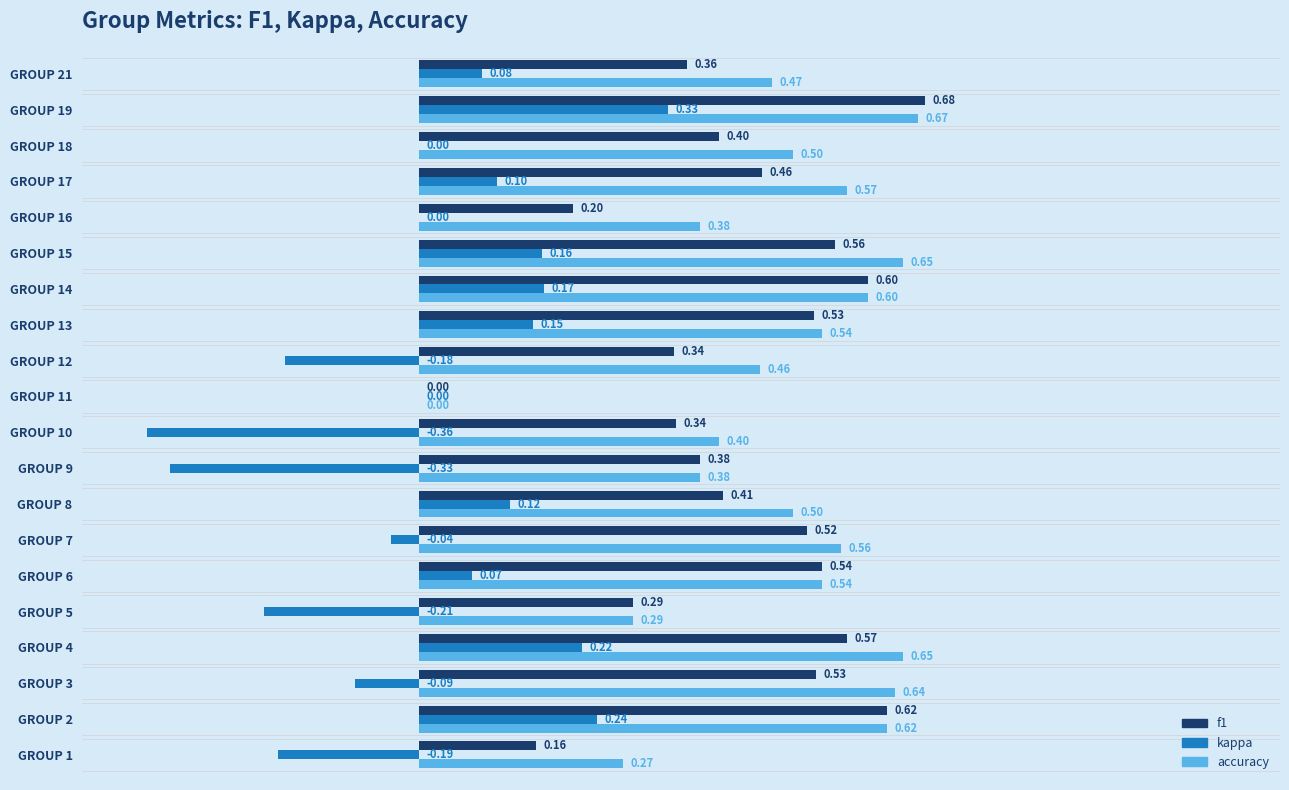

How many values in accuracy are above zero?

19